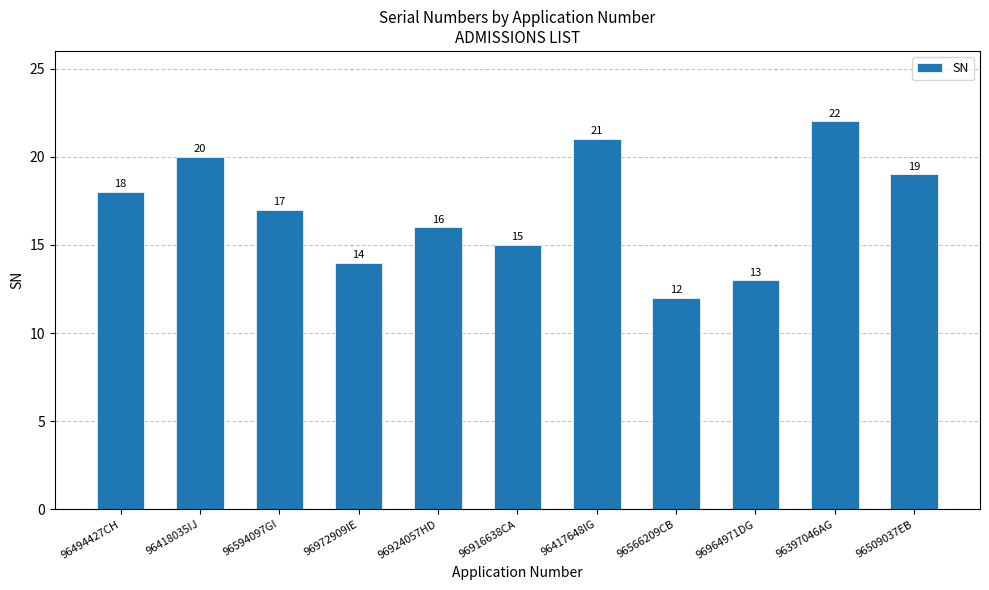

What is the ratio of the value at 96916638CA to the value at 96972909IE?

1.1